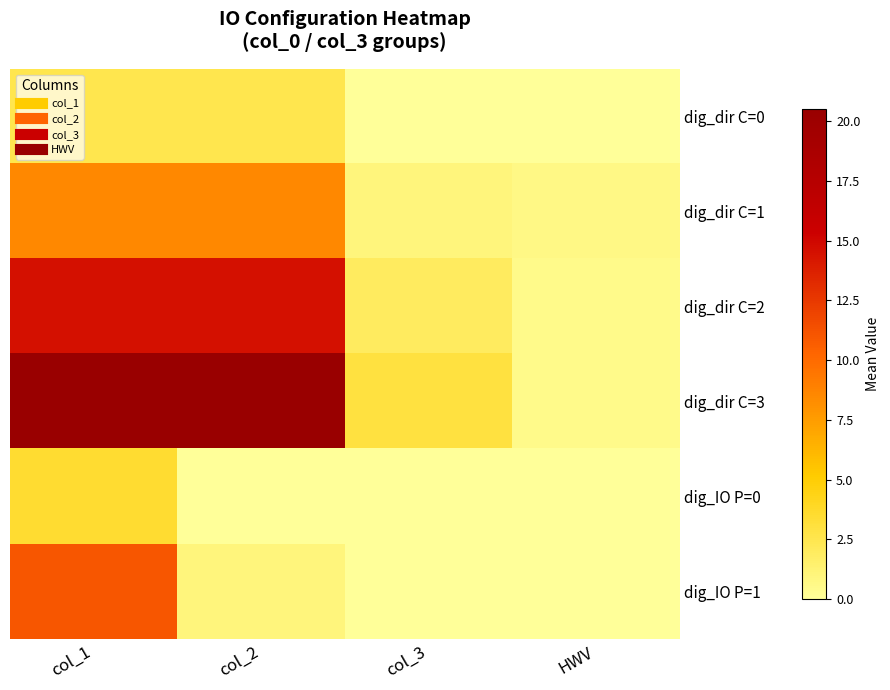

At how many categories does at least one series exceed 2?

3